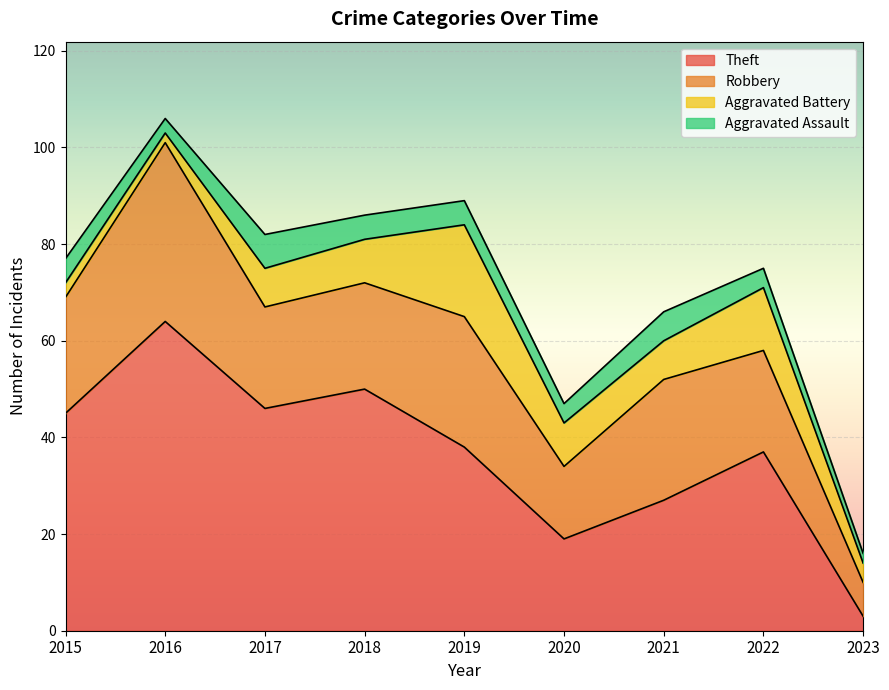

What is the difference between the Aggravated Battery values at 2023 and 2020?

5